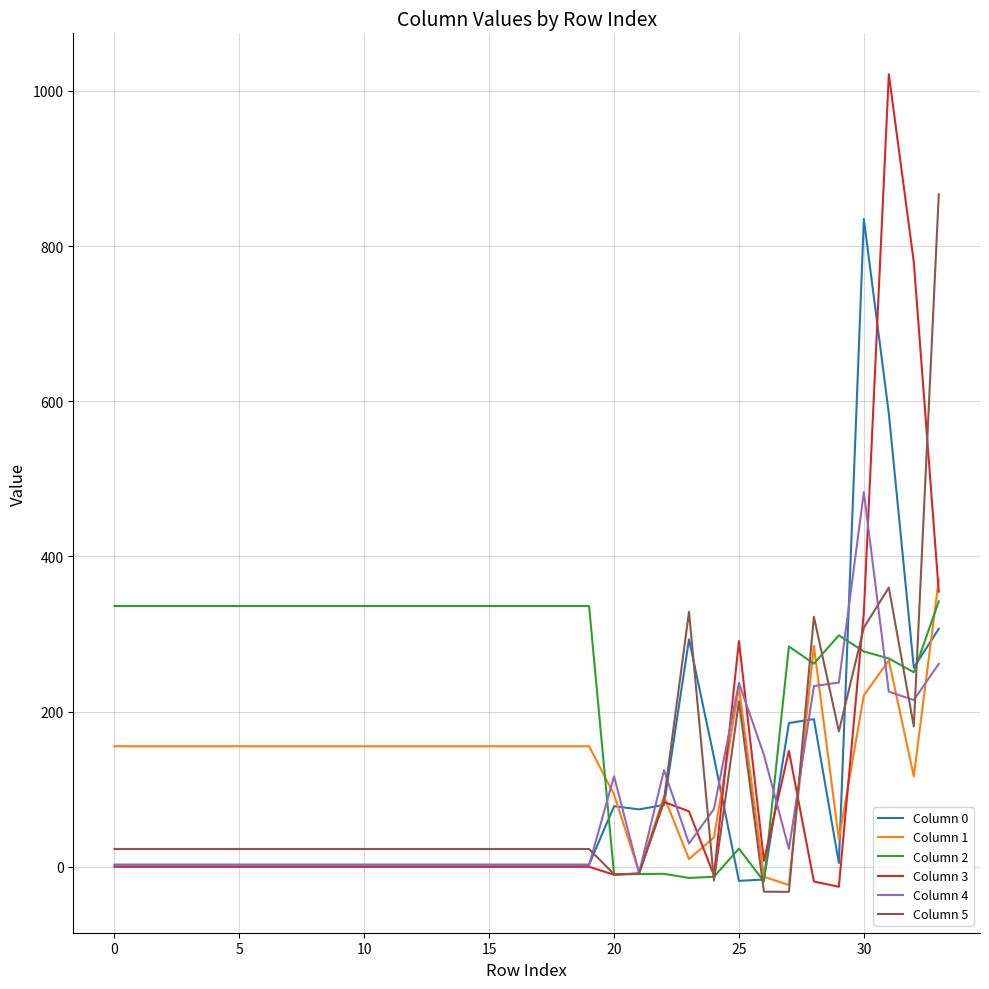

What is the maximum value for Column 4?

482.9